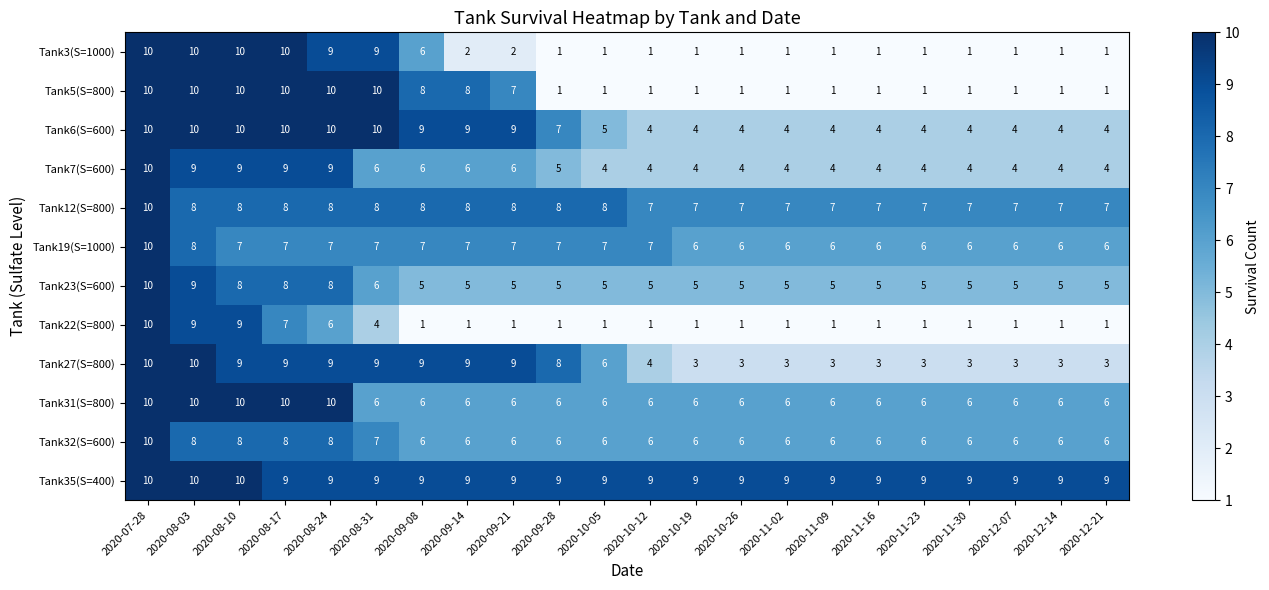

What is the total value across all series at 2020-08-03?

111